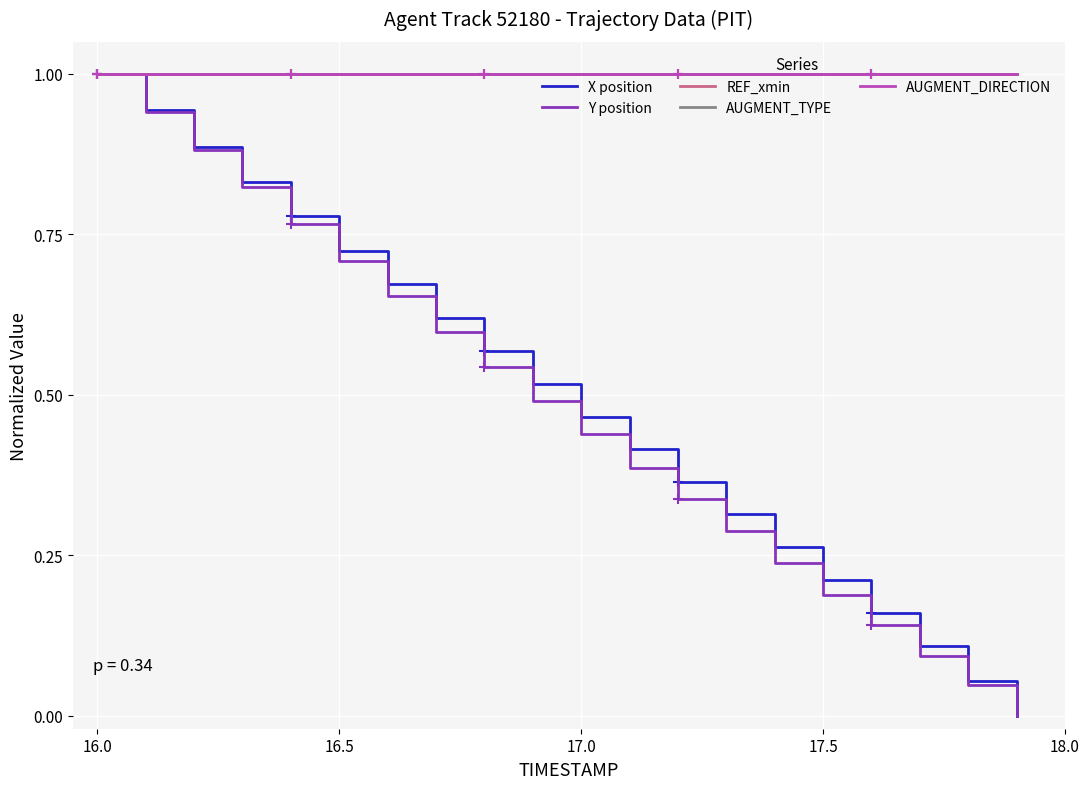

What is the difference between the second highest and second lowest values in the Y position series?

0.9